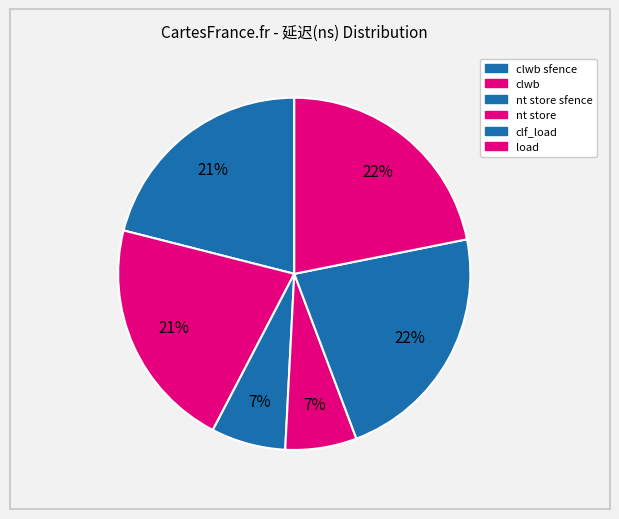

Count the number of slices in the pie.

6